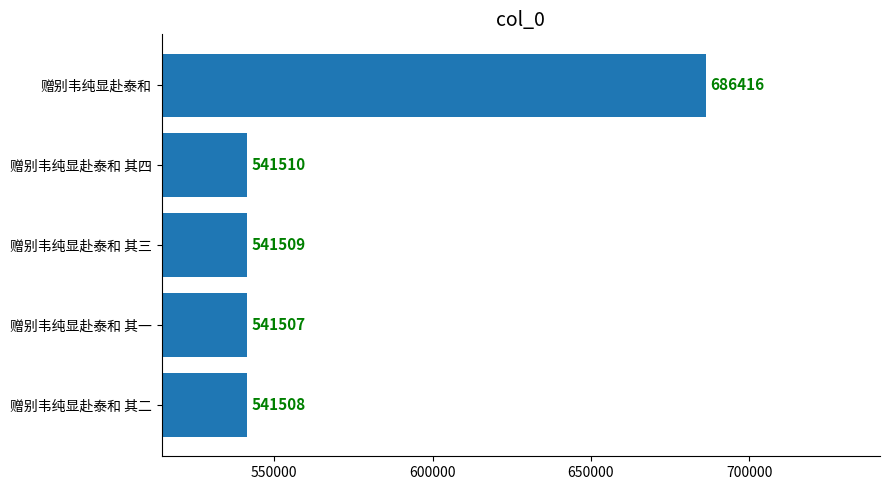

What is the smallest value displayed?

541507